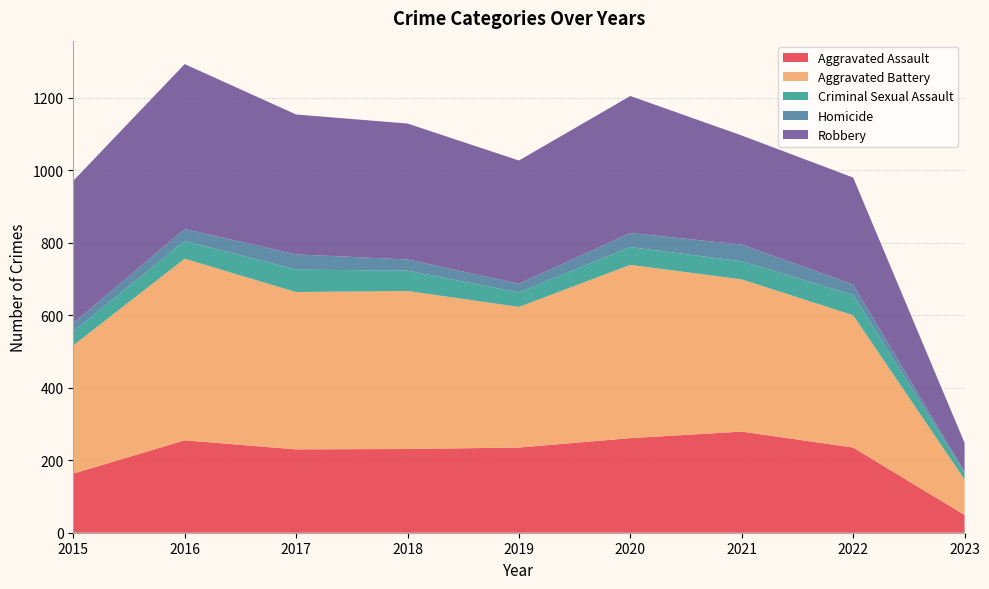

Reading left to right, transcribe all the data shown in this chart.

Aggravated Assault: 163	255	230	231	235	261	279	235	49
Aggravated Battery: 354	501	434	436	388	478	420	365	98
Criminal Sexual Assault: 38	49	62	56	40	49	50	56	17
Homicide: 23	33	42	31	24	39	46	29	4
Robbery: 393	455	386	375	340	378	301	295	80